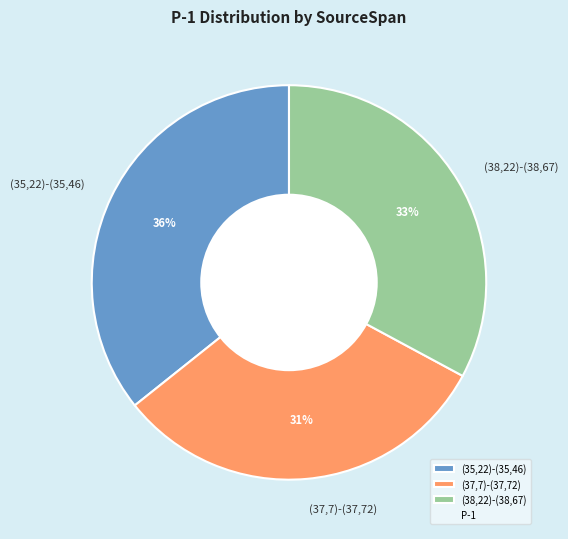

What is the ratio of the value at (37,7)-(37,72) to the value at (35,22)-(35,46)?

0.9